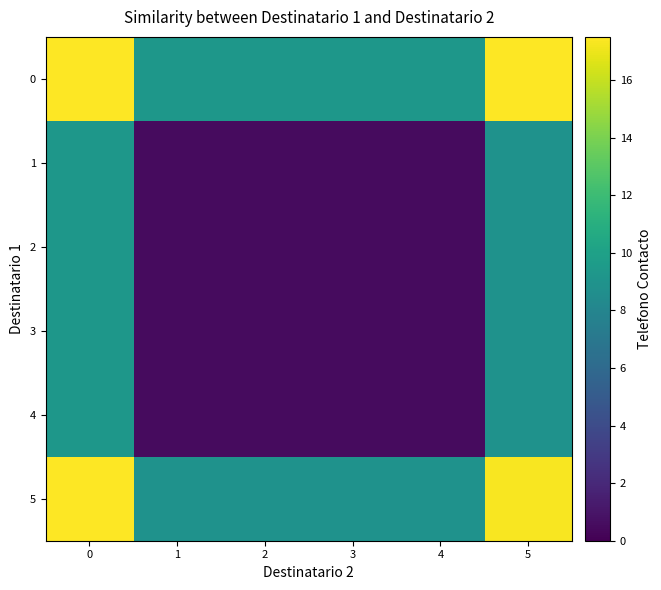

Reading left to right, list all the values displayed in this chart.

0: 0=18.0	1=9.3	2=9.3	3=9.3	4=9.2	5=17.7
1: 0=9.3	1=0.5	2=0.5	3=0.5	4=0.5	5=8.9
2: 0=9.3	1=0.5	2=0.5	3=0.5	4=0.5	5=8.9
3: 0=9.3	1=0.5	2=0.5	3=0.5	4=0.5	5=8.9
4: 0=9.2	1=0.5	2=0.5	3=0.5	4=0.5	5=8.9
5: 0=17.7	1=8.9	2=8.9	3=8.9	4=8.9	5=17.3